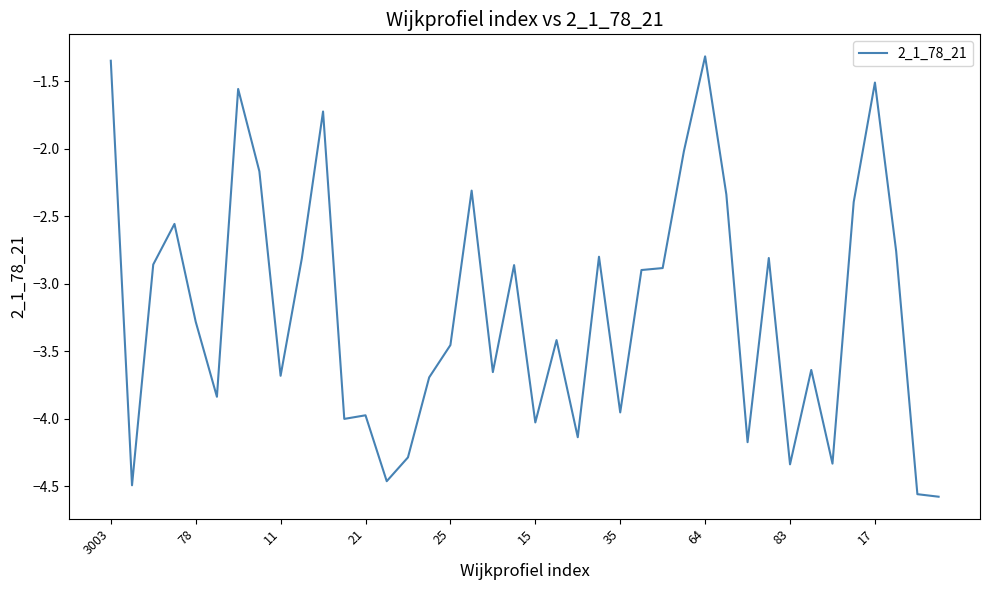

What is the difference between the maximum and minimum values?

3.3